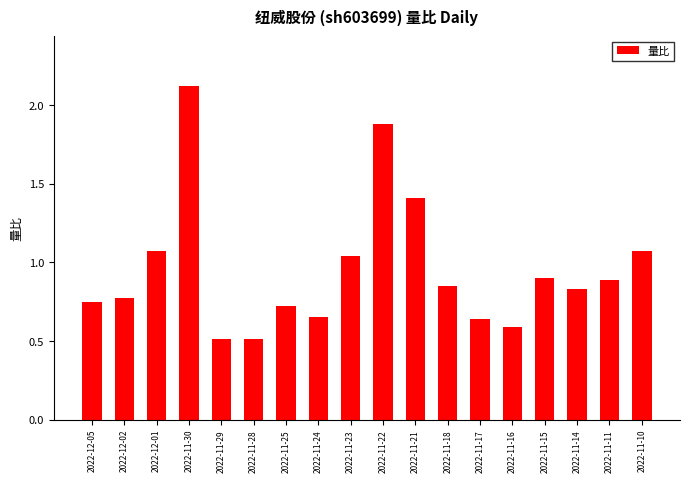

Are the bars grouped side by side (vs. stacked)?

No